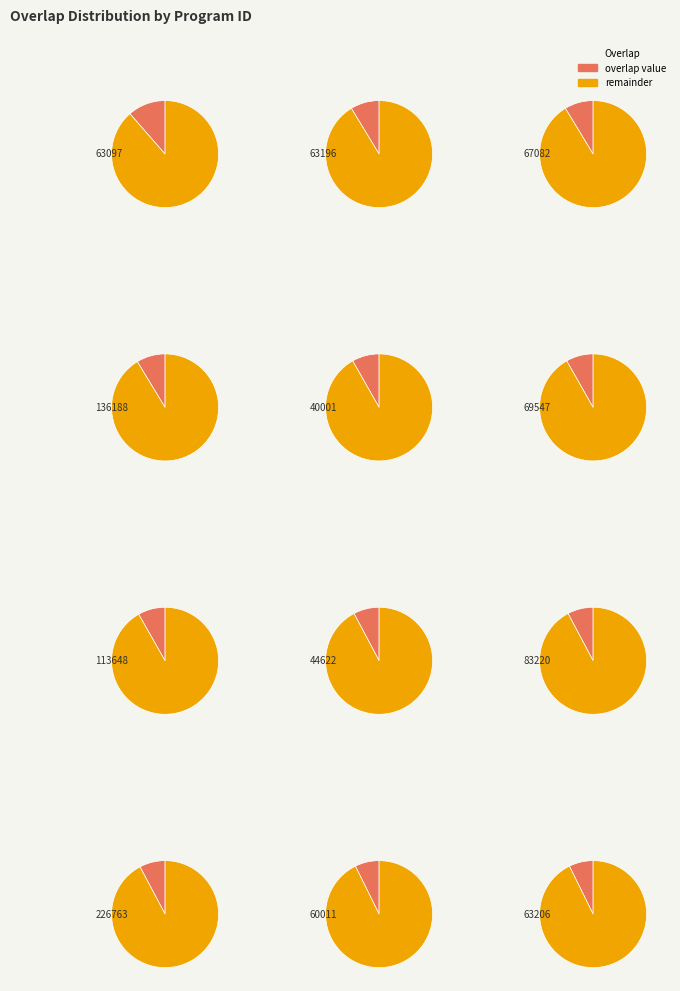

Count the number of slices in the pie.

12